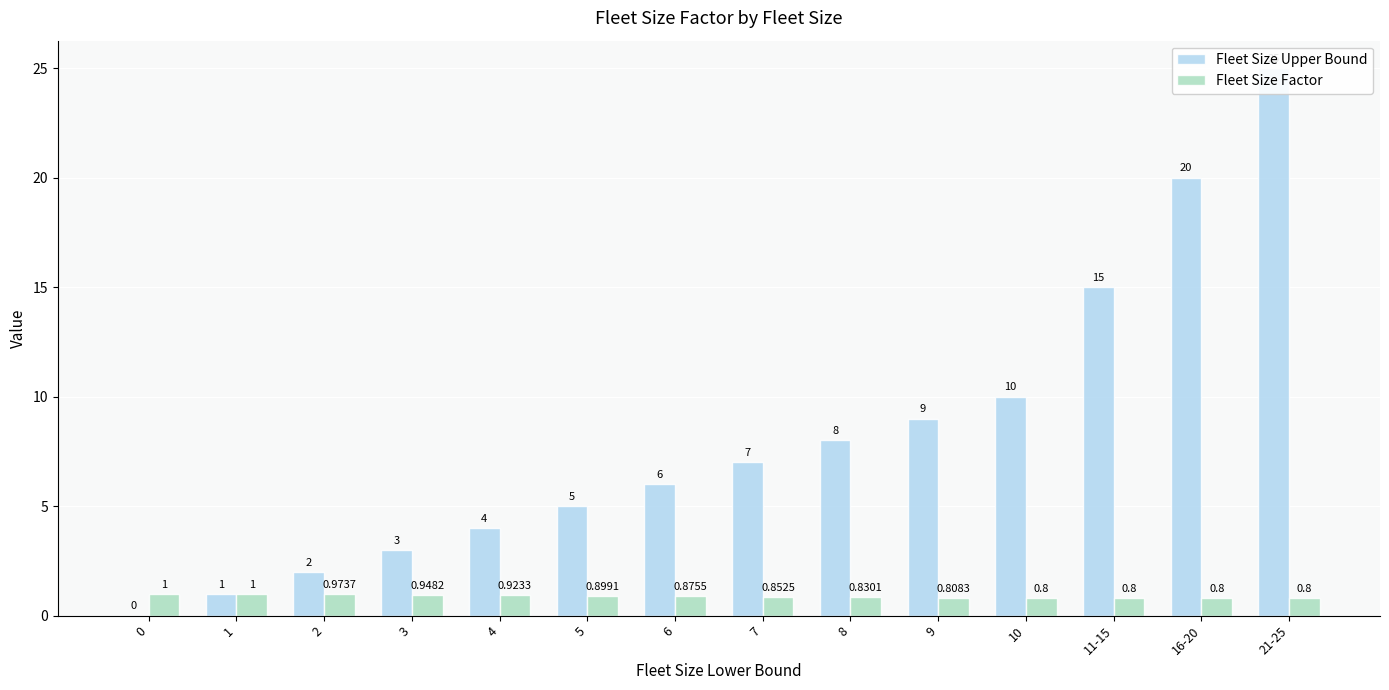

What position from the right is 0?

14